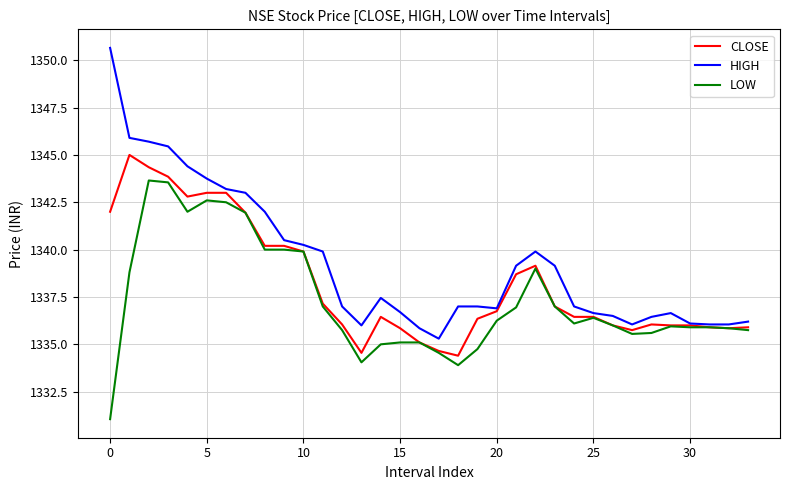

List the series in order of their peak value, lowest first.

LOW, CLOSE, HIGH